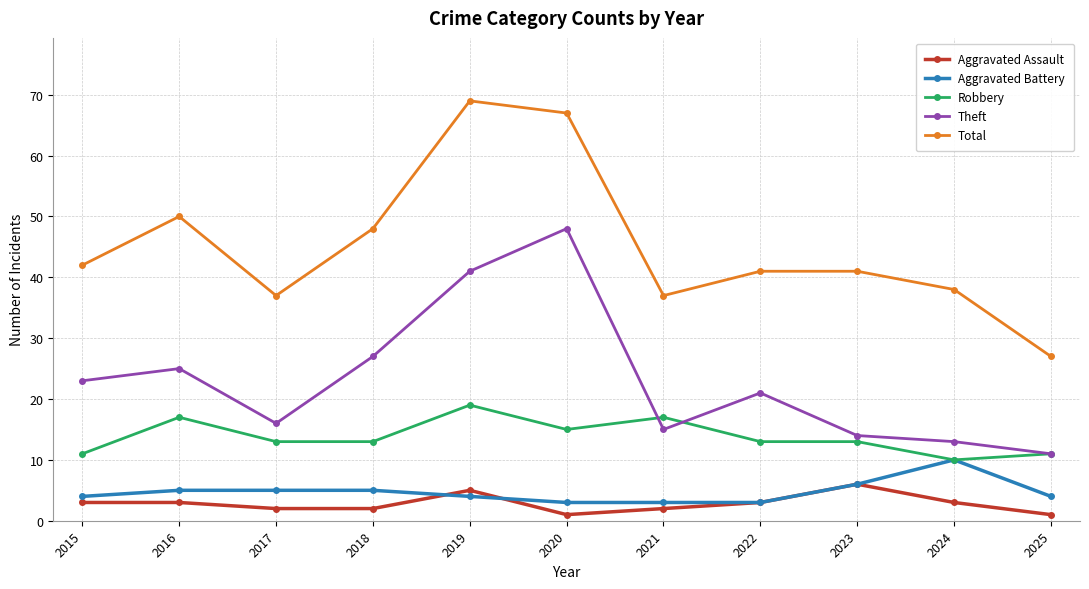

What is the highest value of the Robbery series?

19